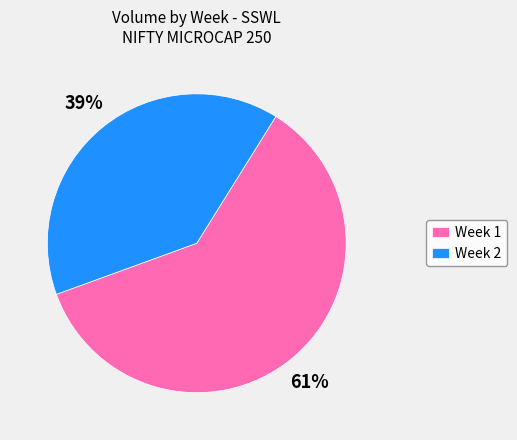

Count the number of slices in the pie.

2